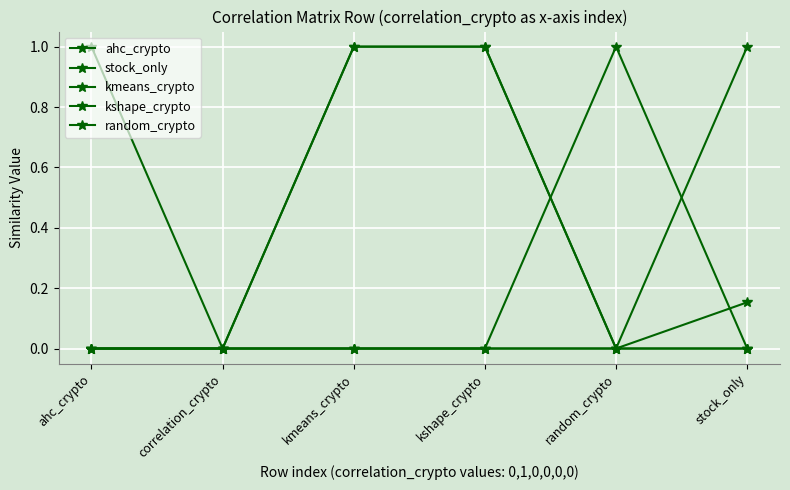

Is this an area chart (filled region under the line)?

No